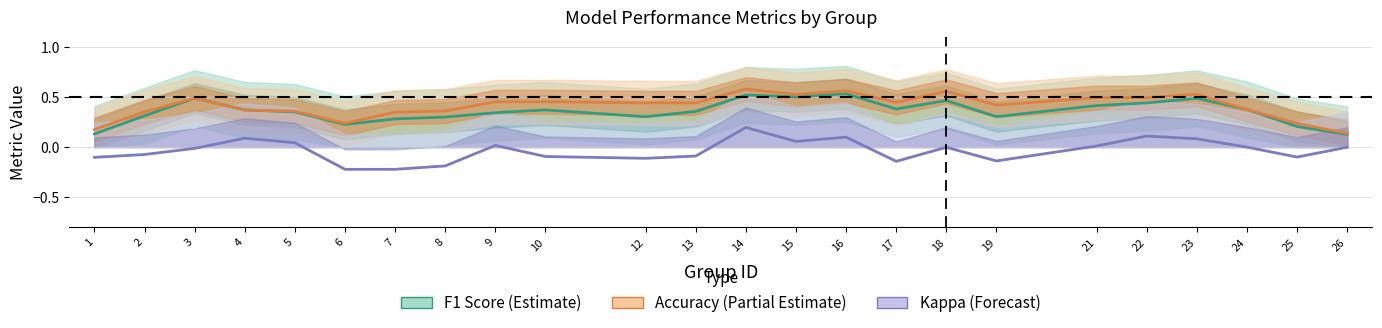

At which label does Kappa (Forecast) reach its peak?

14